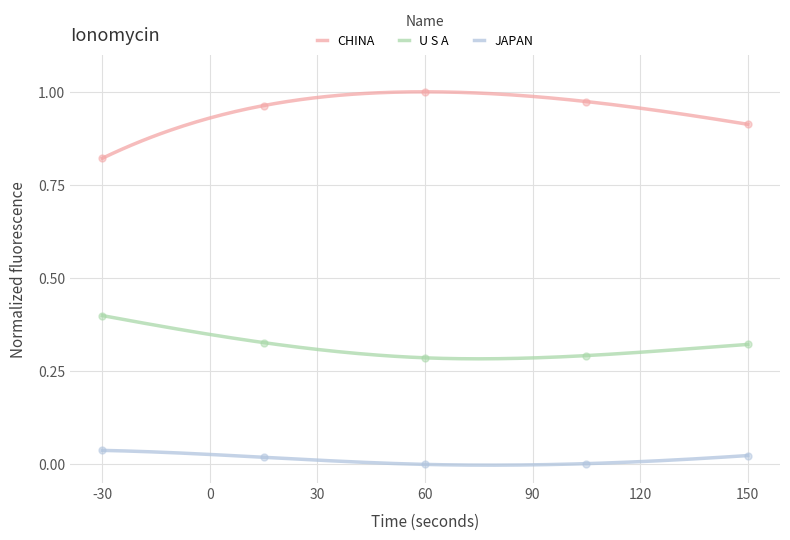

Which series reaches the minimum Y coordinate?

JAPAN